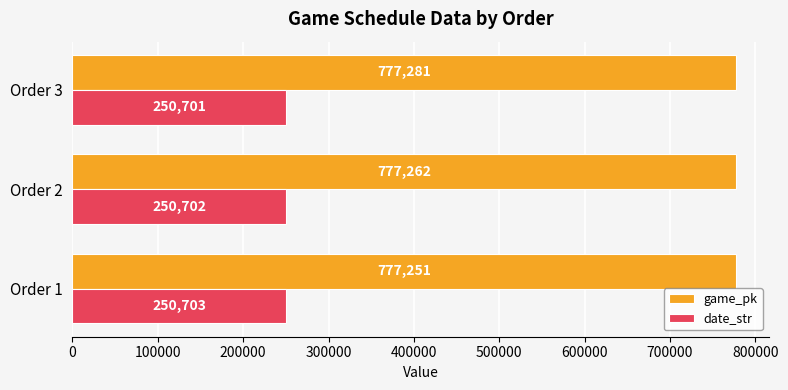

Which series has the largest total across all categories?

game_pk